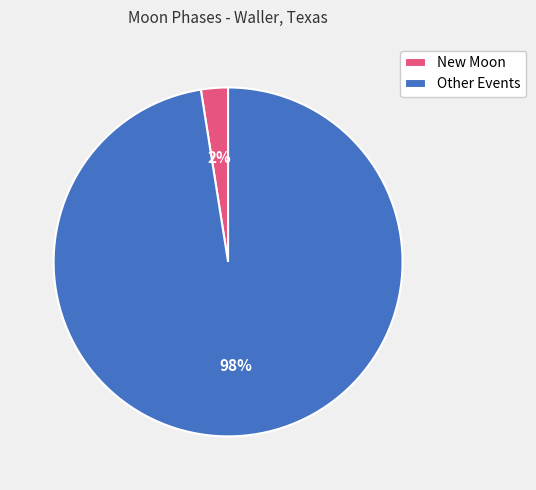

Which slice is the smallest?

New Moon